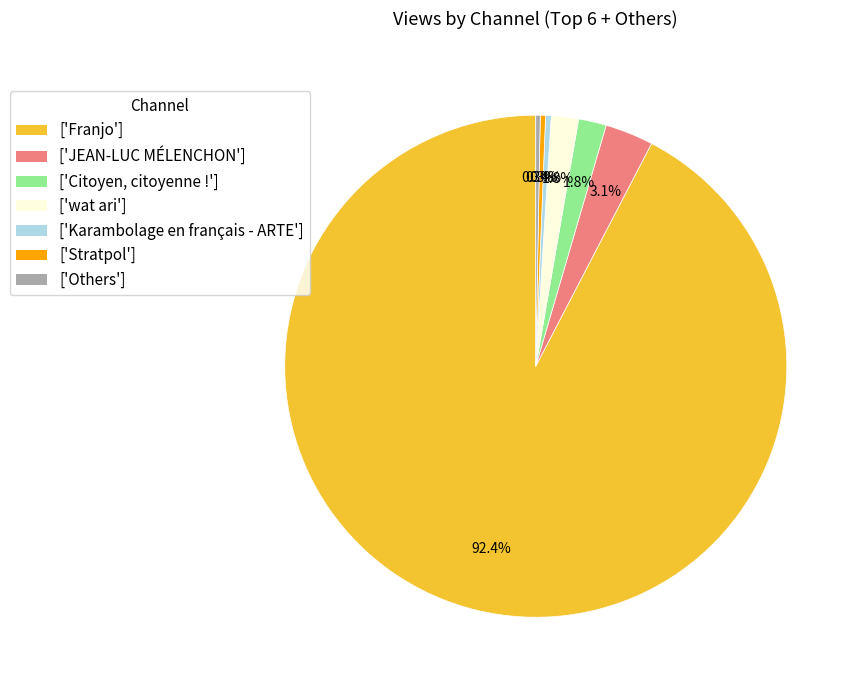

How many segments does this pie chart have?

7